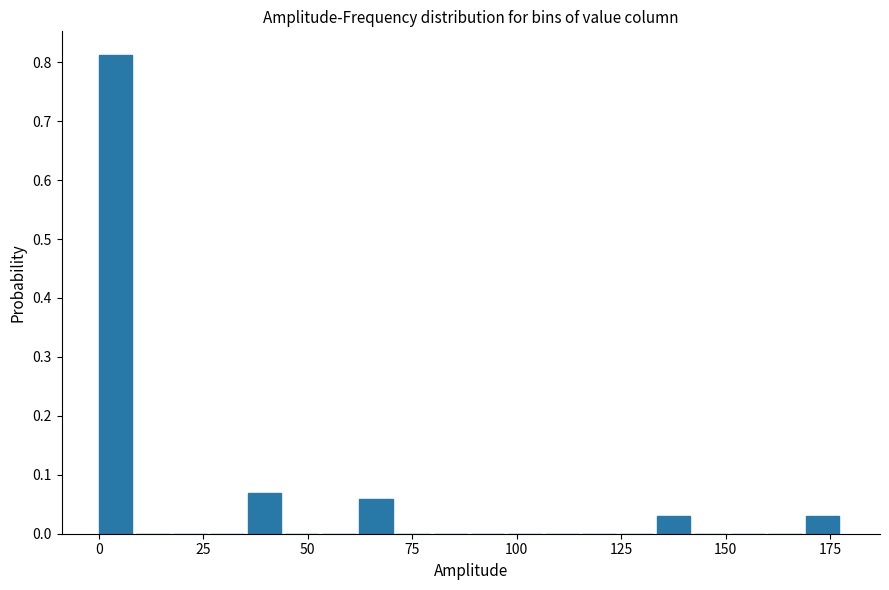

Read against the x-axis, roughly where is the centre of the tallest bar?

5